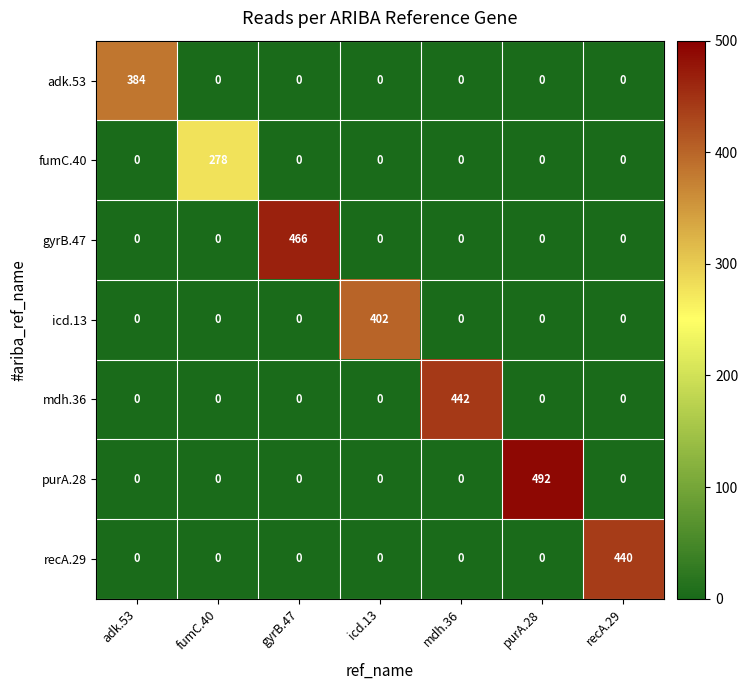

Which label corresponds to the largest value in the chart?

purA.28